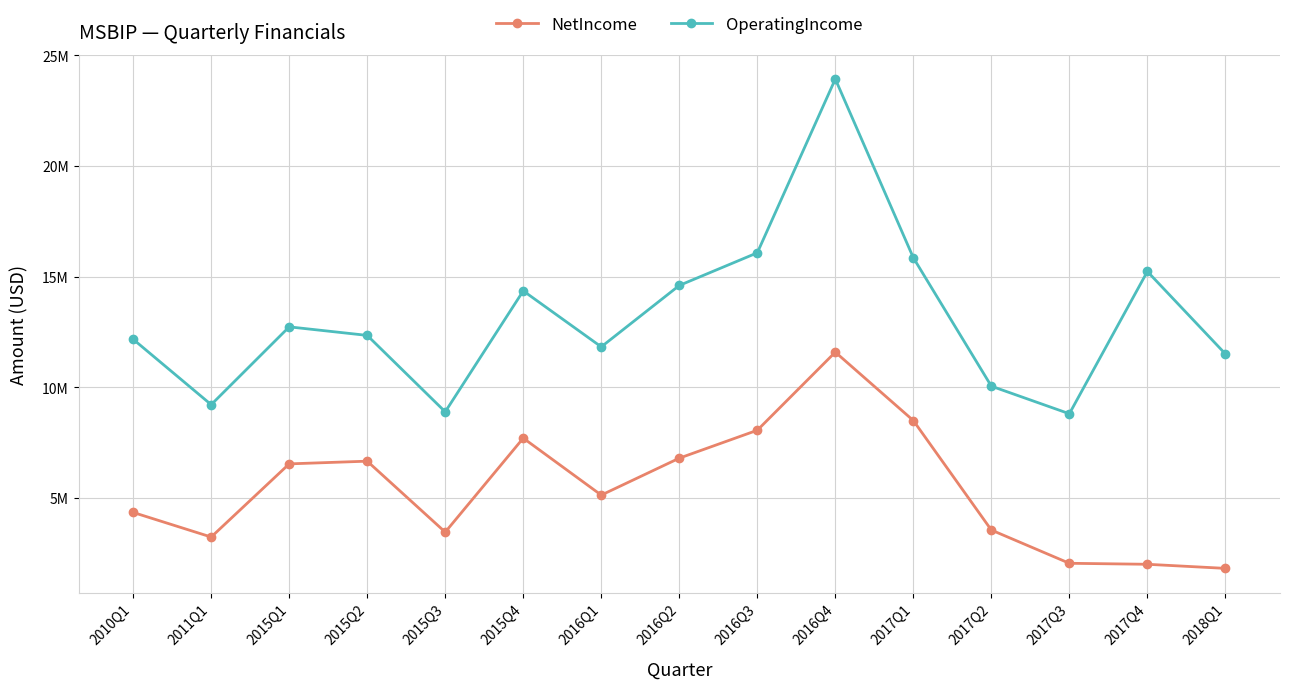

True or false: NetIncome and OperatingIncome cross at least once.

False